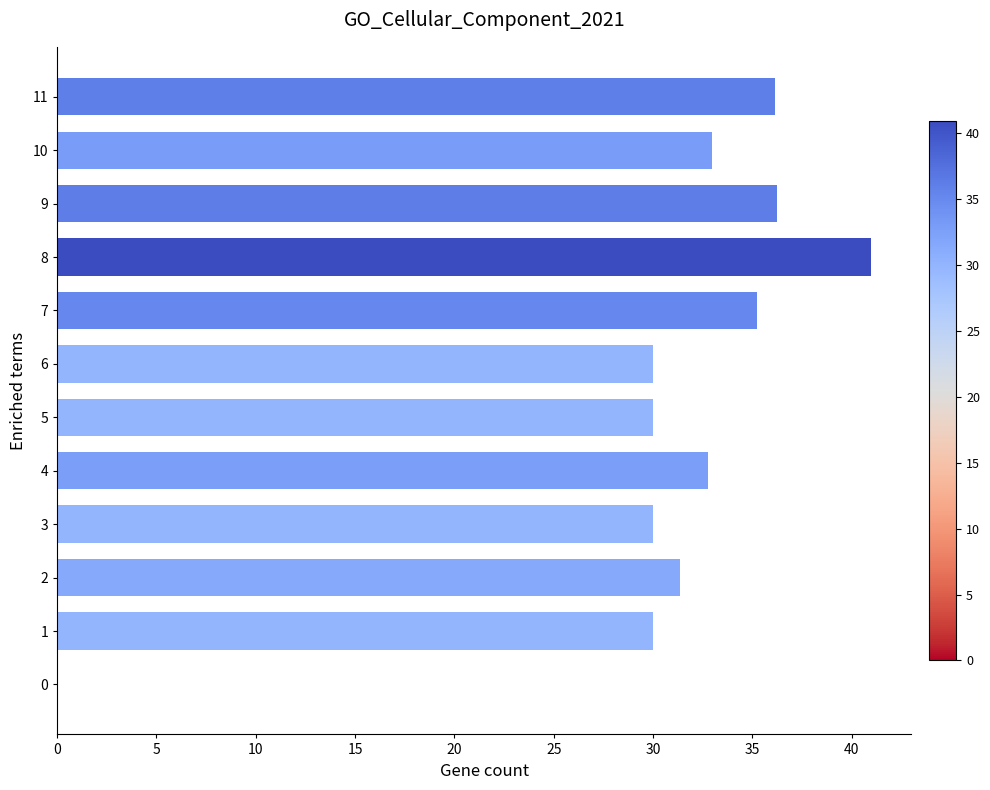

Is it true that the value at 4 is 32.7?

True